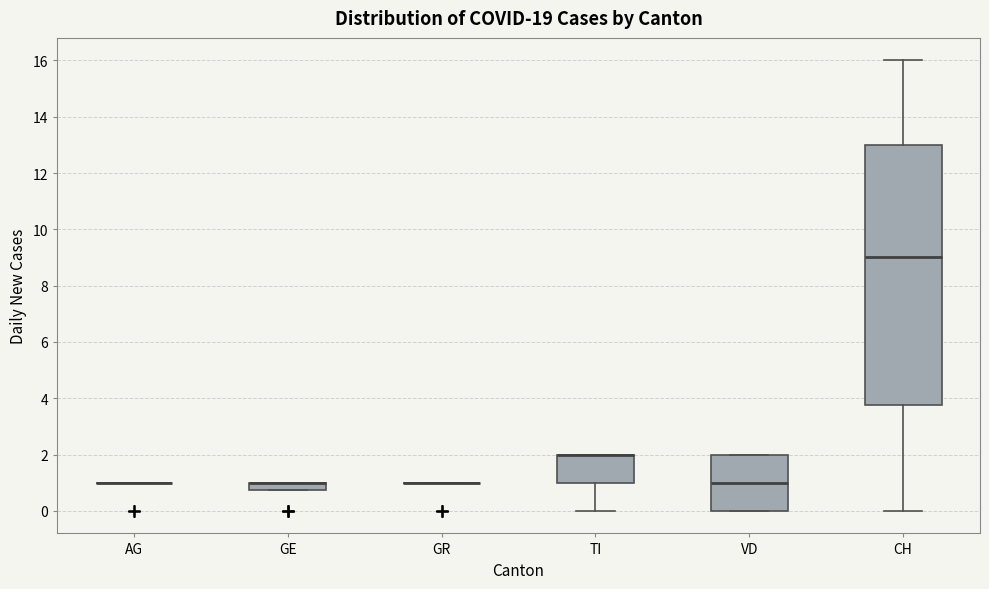

Comparing the boxes themselves (not the whiskers), which one is the tallest?

CH